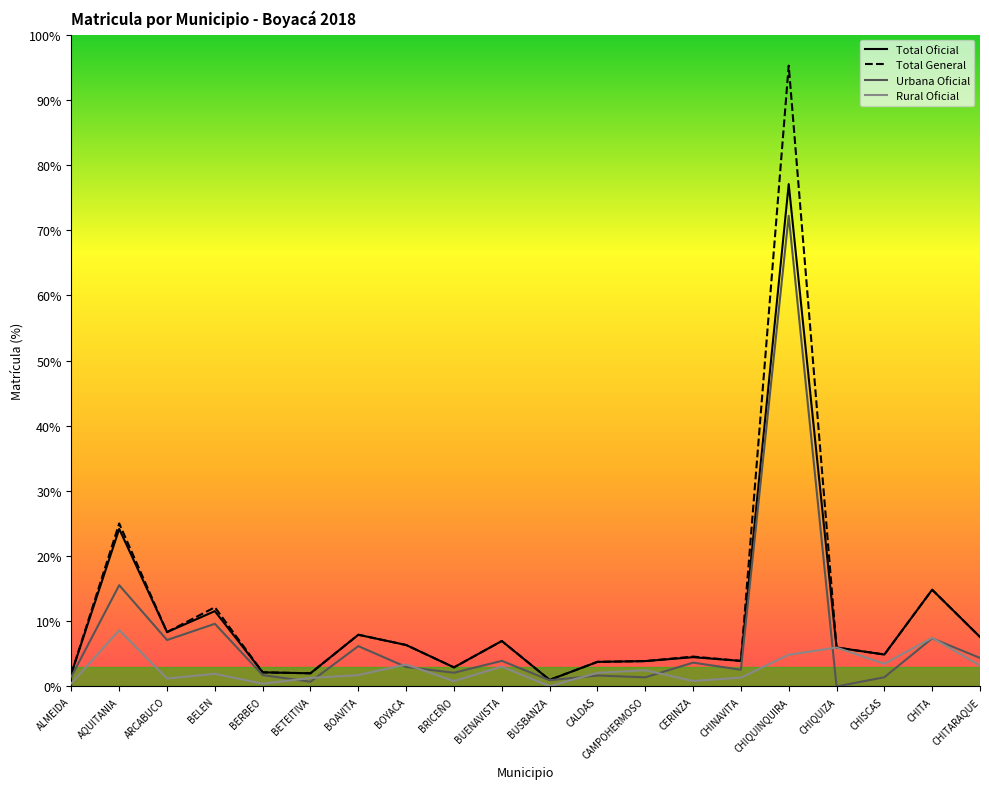

How many categories are shown in the chart?

20